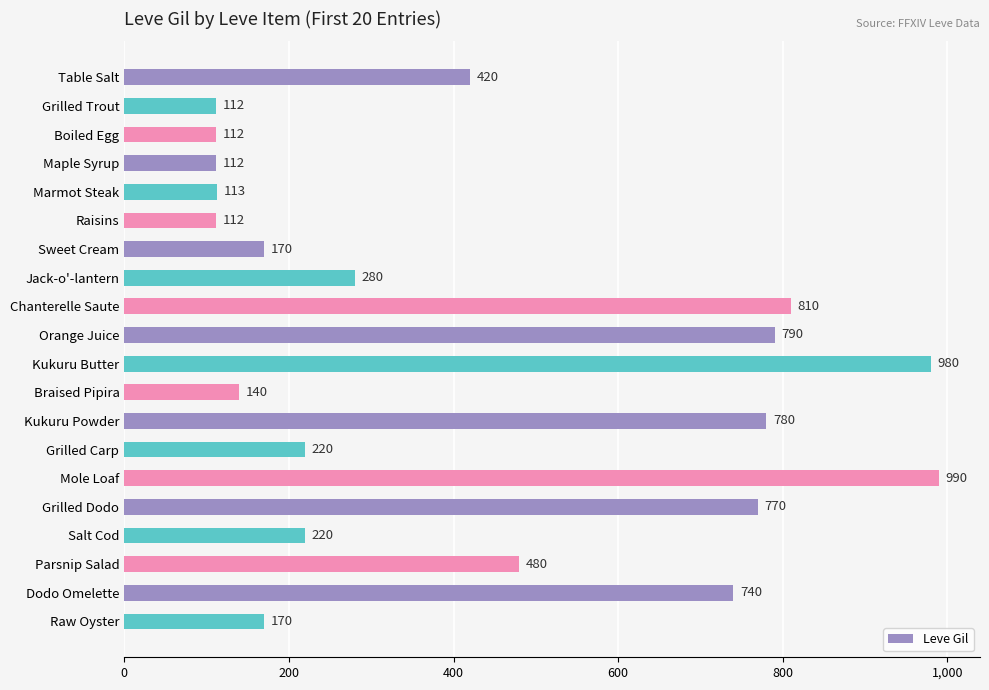

How many values are below 280?

10